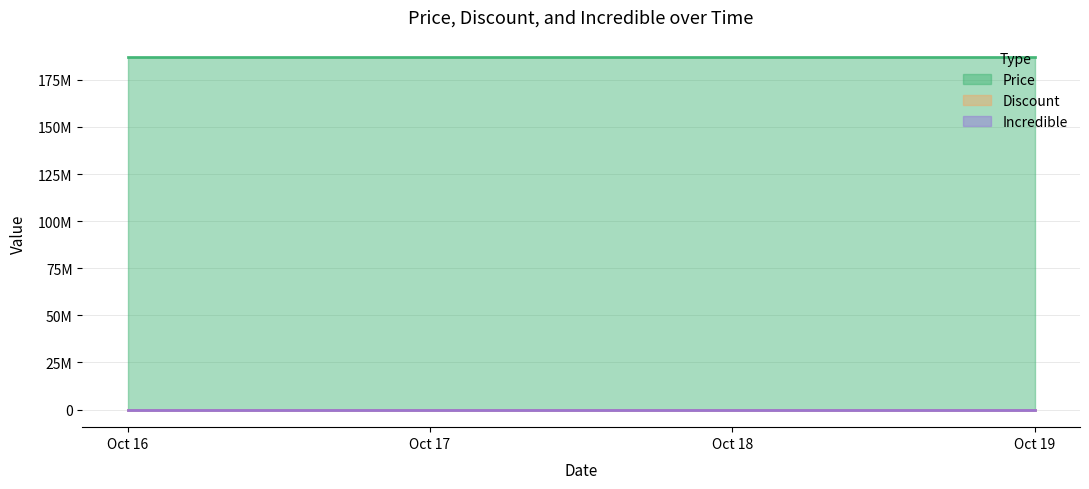

What is the total value across all series at 2025-10-16?

187000000